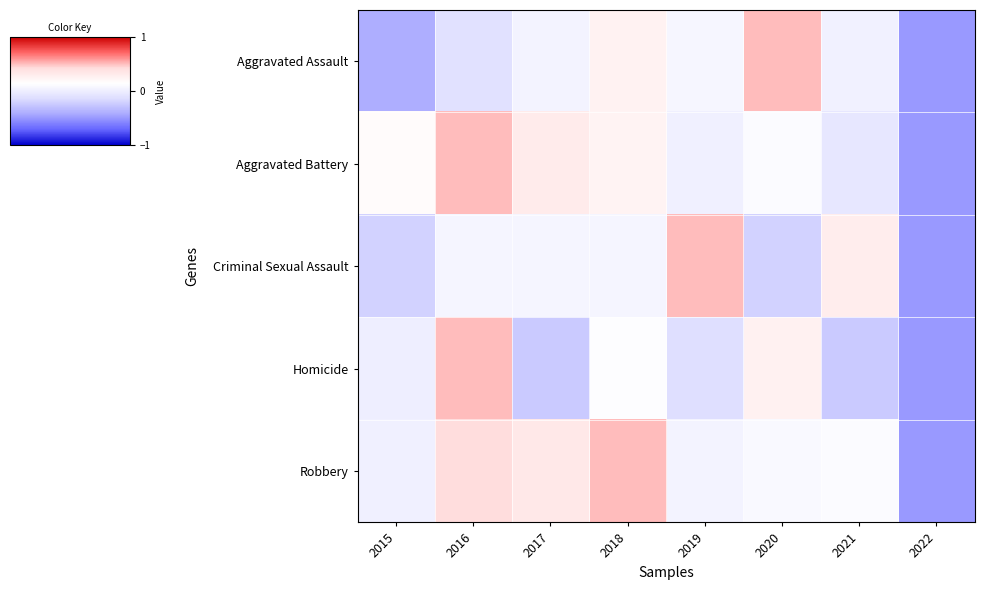

At 2016, list the series in order from largest to smallest.

Aggravated Battery, Homicide, Robbery, Criminal Sexual Assault, Aggravated Assault